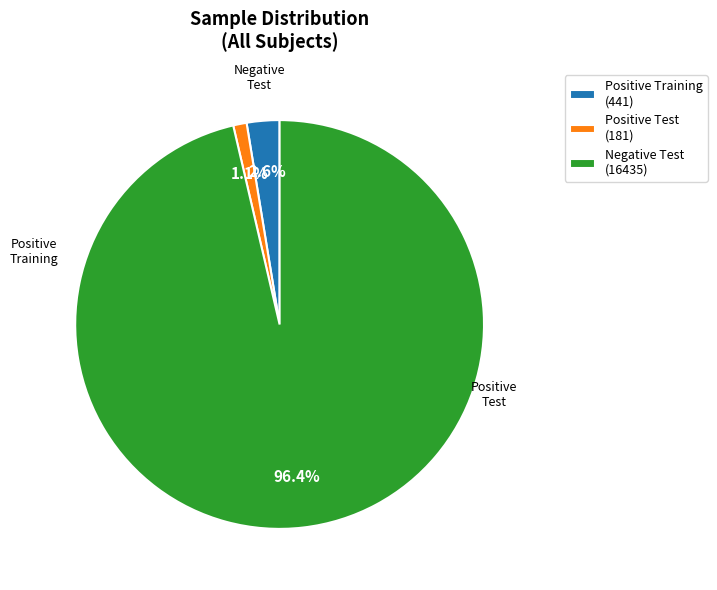

Which category has the smallest portion of the pie?

Positive Test (181)